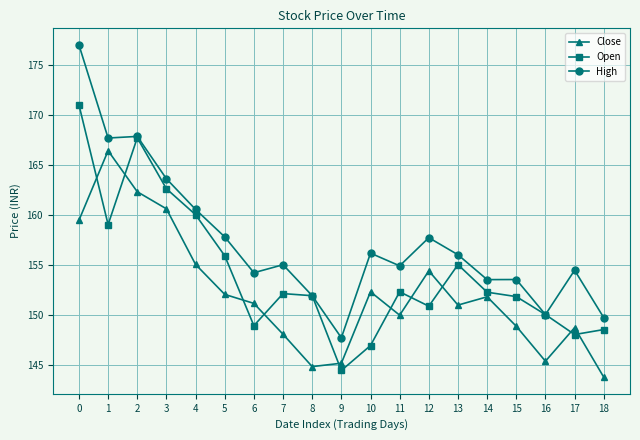

True or false: High and Close intersect in this chart.

False